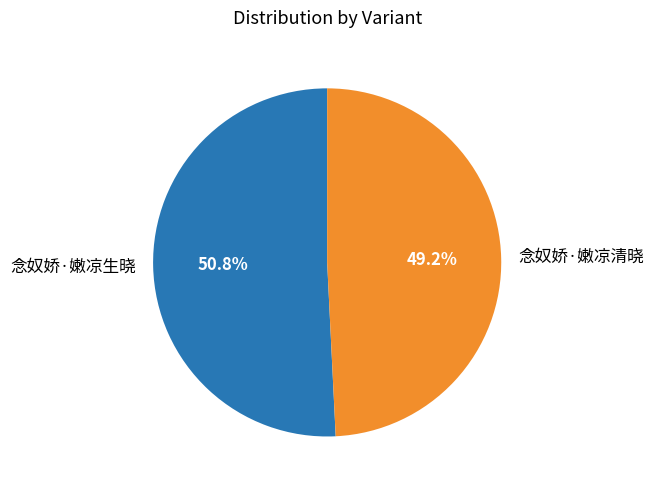

What is the total percentage of 念奴娇·嫩凉生晓 and 念奴娇·嫩凉清晓?

100.0%